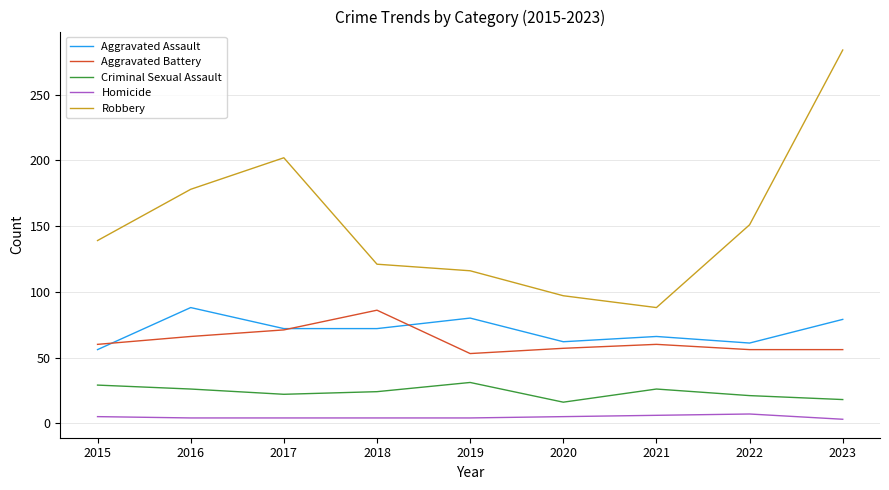

The value of Aggravated Battery at 2022 is 96. True or false?

False